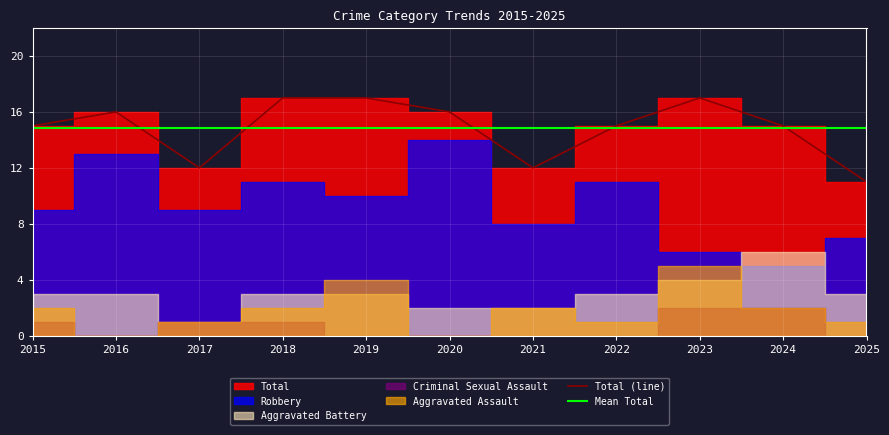

At which category does the chart reach its peak across all series?

2018